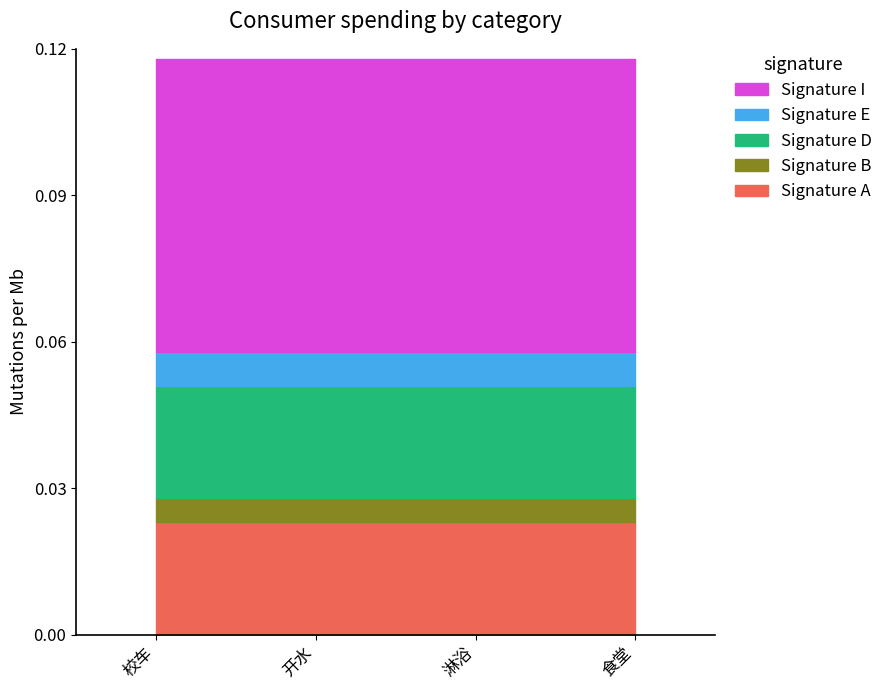

True or false: Signature D and Signature I cross at least once.

False